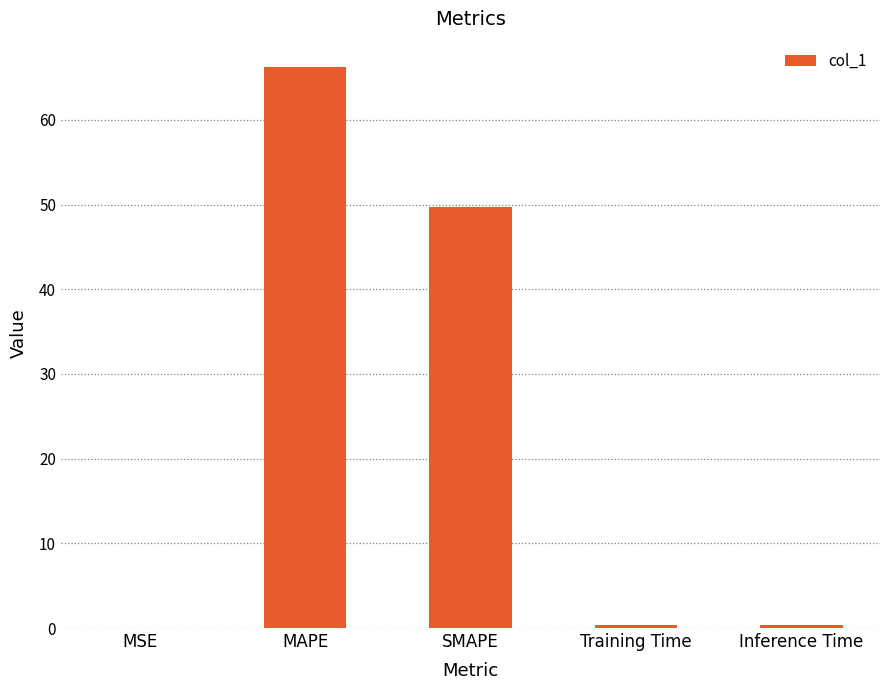

What is the maximum value shown in the chart?

66.2